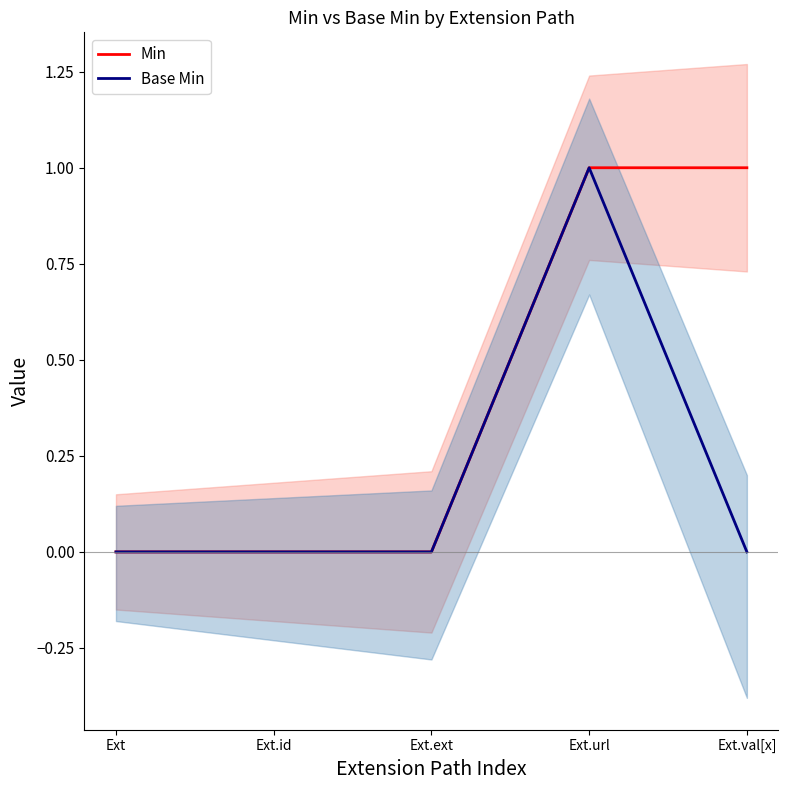

Count the number of data series in this chart.

2